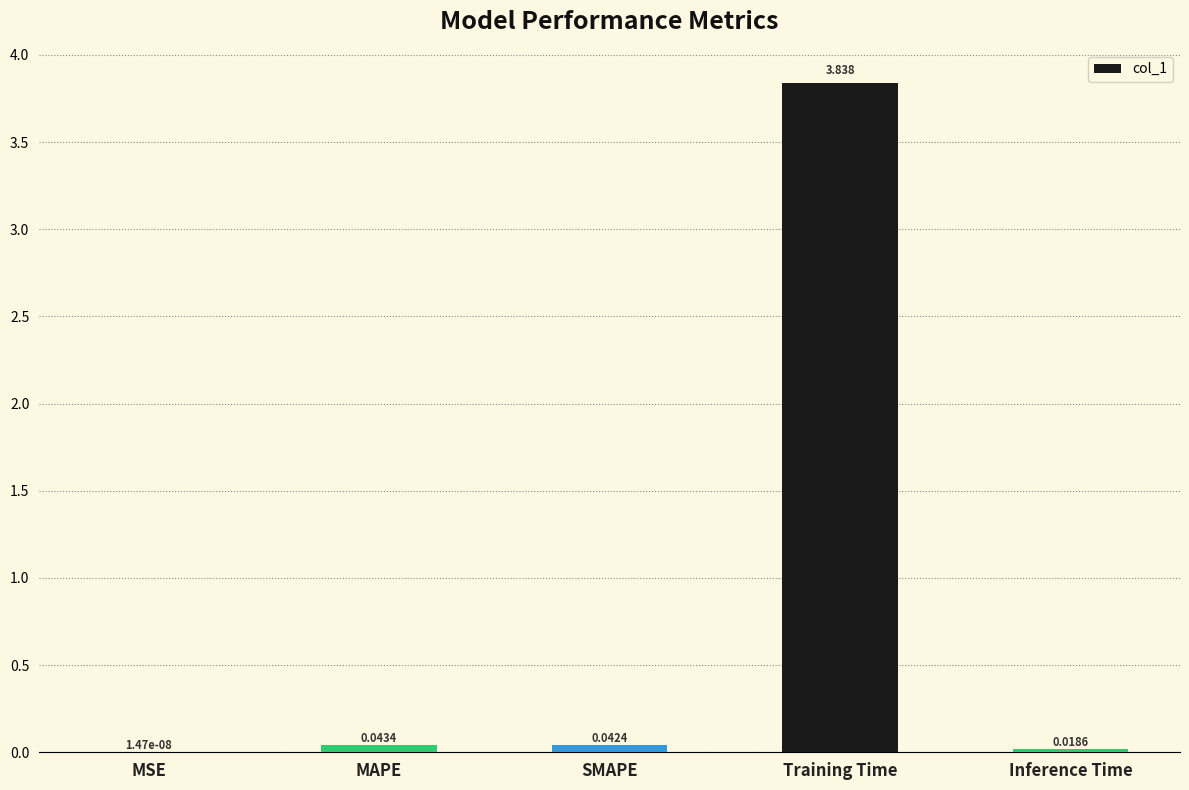

Where is the data nearest to the value 1?

MAPE